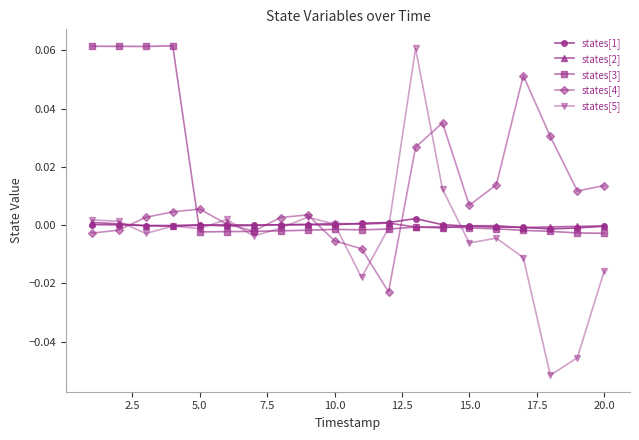

True or false: states[2] has more than 0 interior local peaks.

True